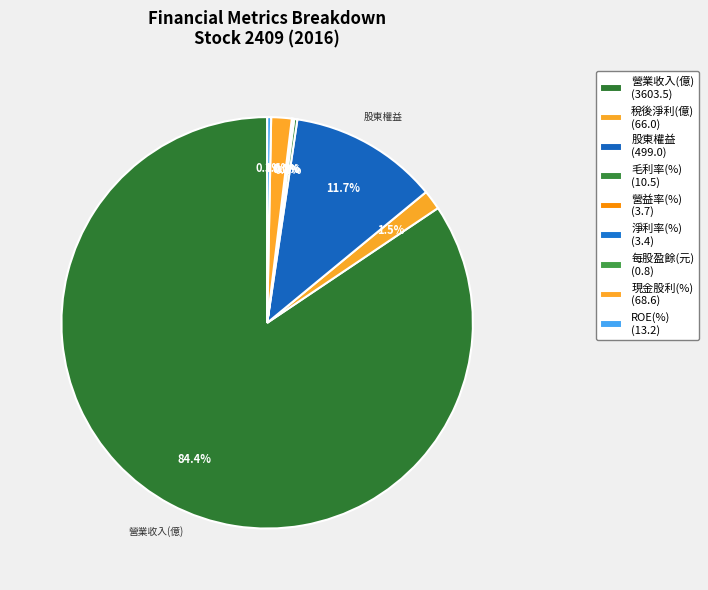

To the nearest percent, what is the average slice percentage?

11%